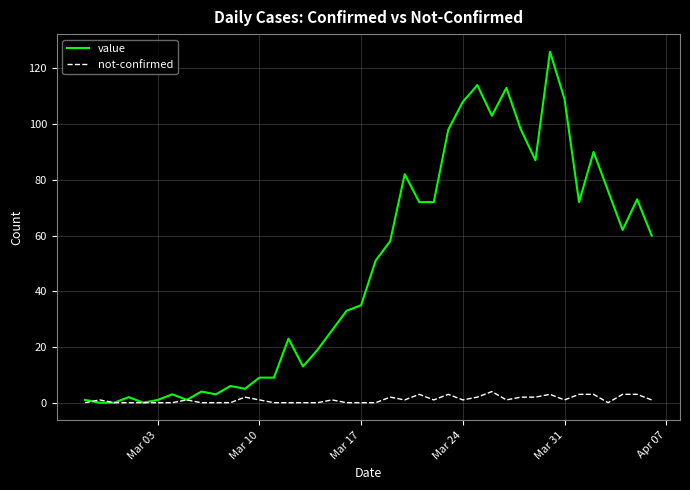

Which series has the largest range (max minus min)?

value